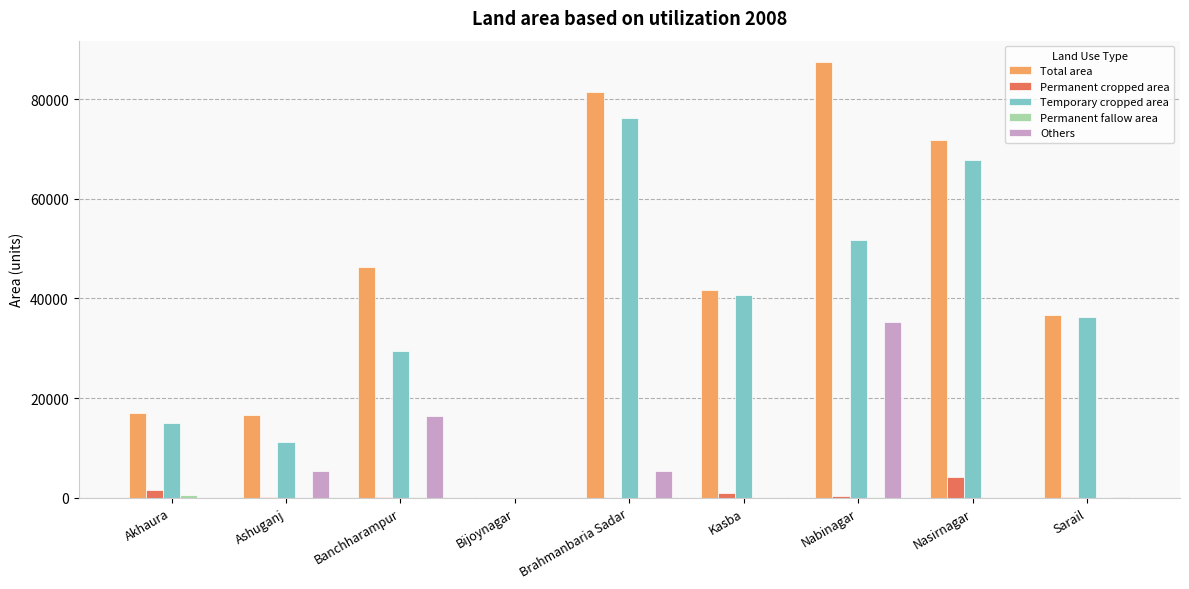

The value of Temporary cropped area at Brahmanbaria Sadar is 39708. True or false?

False